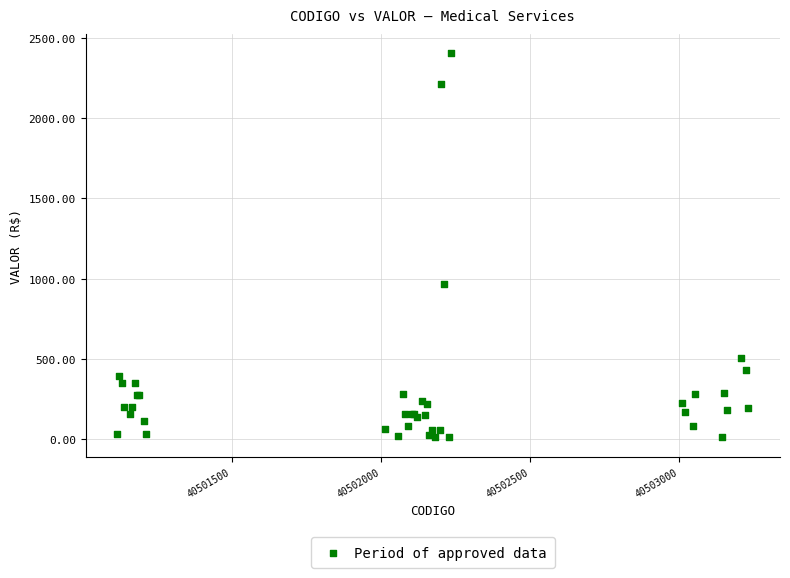

What Y value in the scatter plot is closest to 1207?

968.3